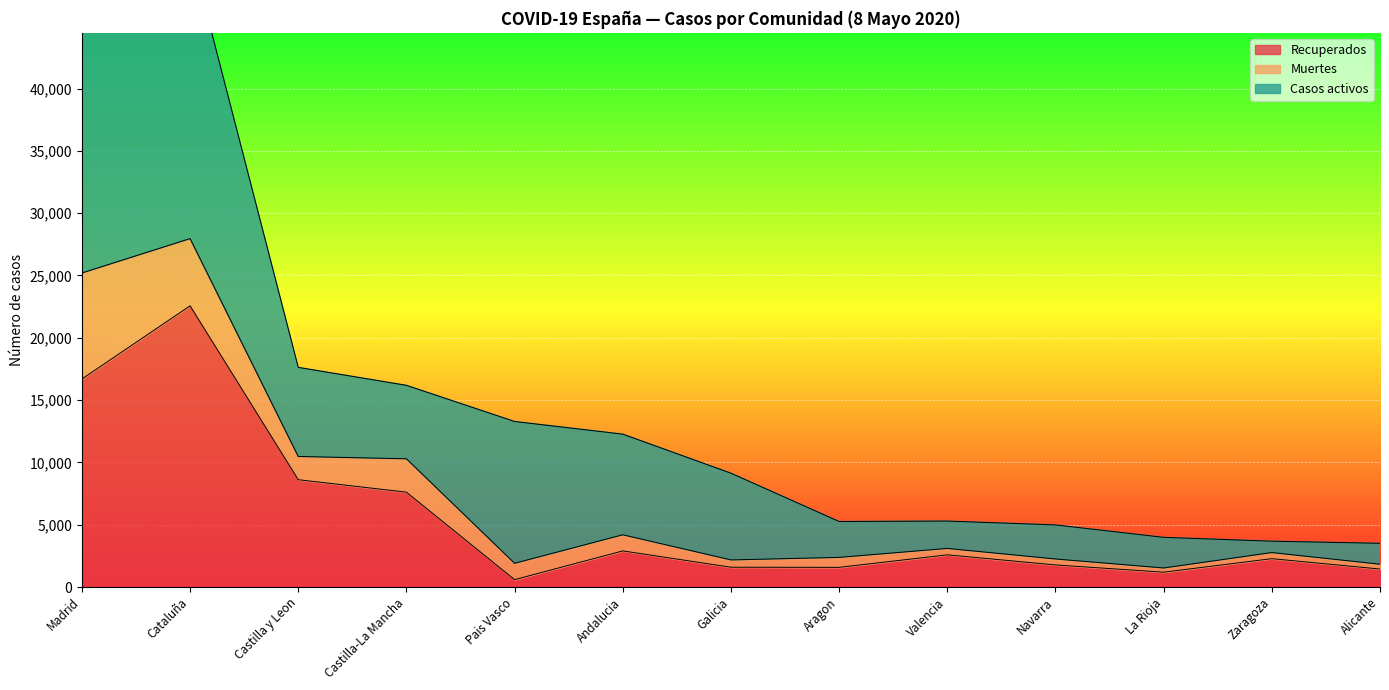

The value of Recuperados at Castilla-La Mancha is 7612. True or false?

True